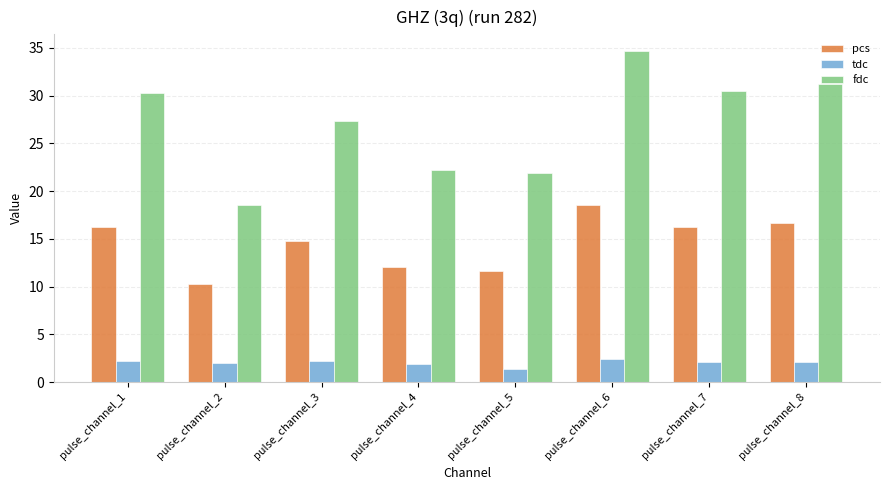

How many bars are there in total?

24